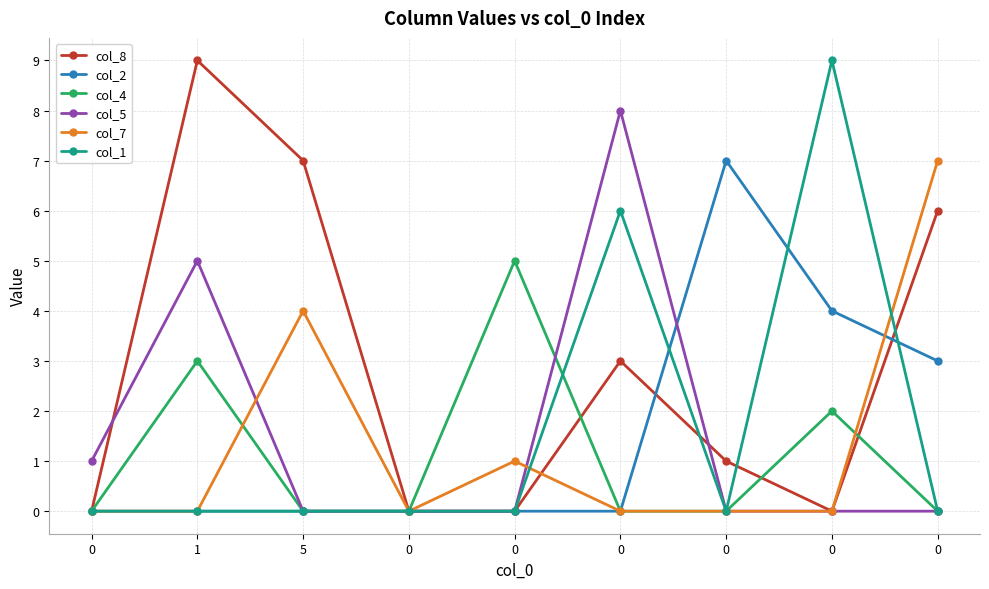

Does the chart display data point markers on the line(s)?

Yes